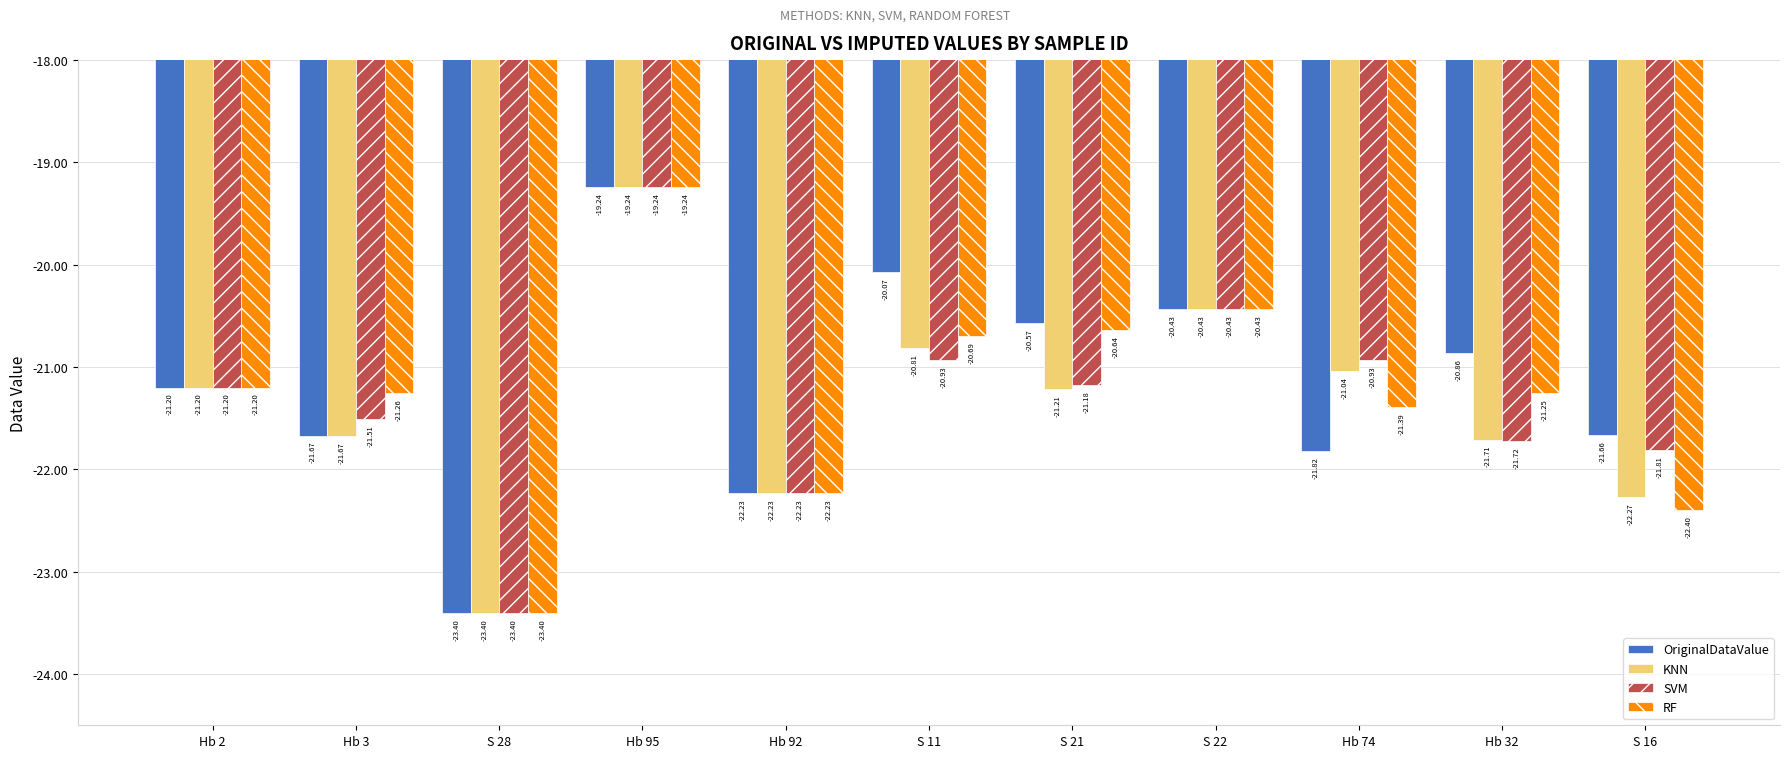

How many categories are shown in the chart?

11